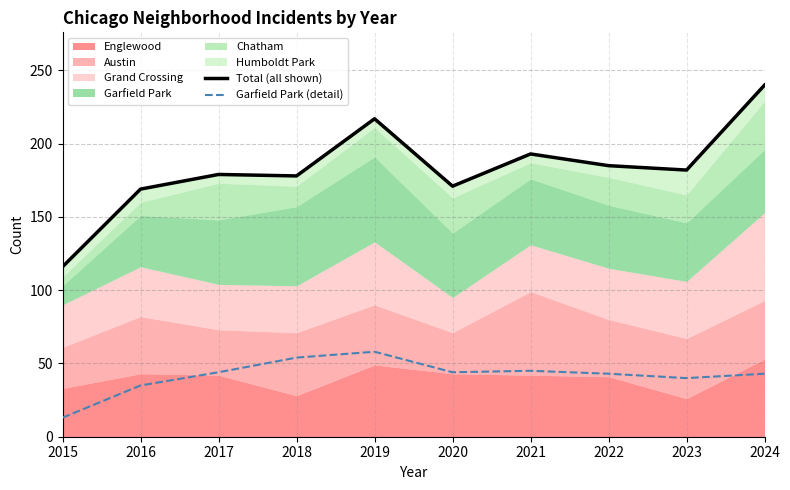

What is the total value across all series at 2019?

275